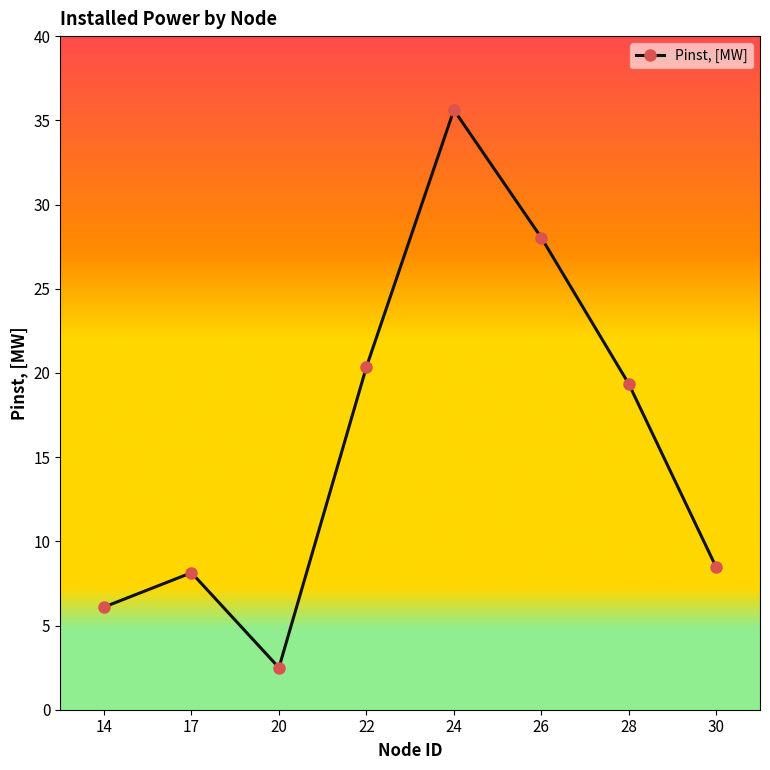

True or false: the data shows 45.6 at 26.

False